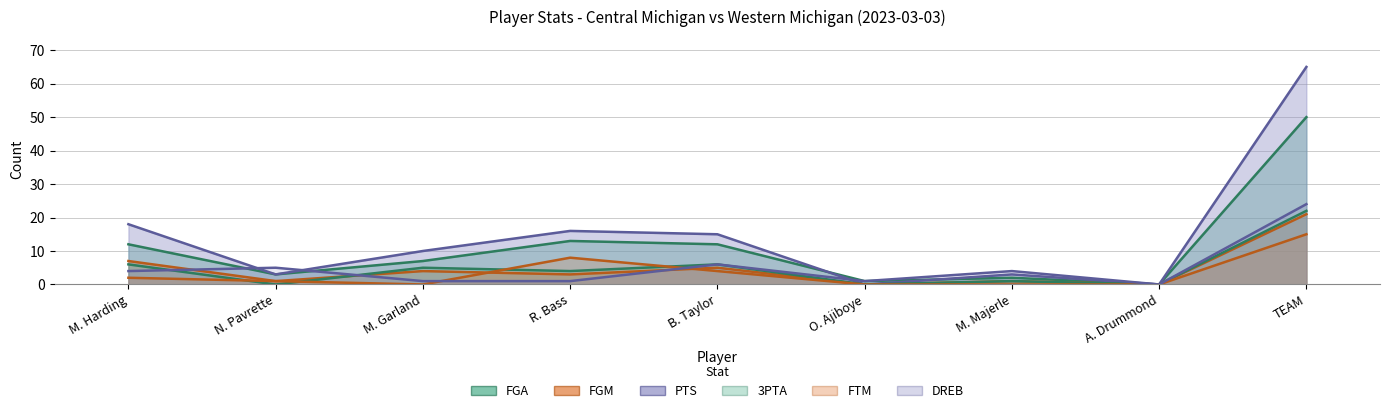

Which category has the lowest value across all series?

A. Drummond